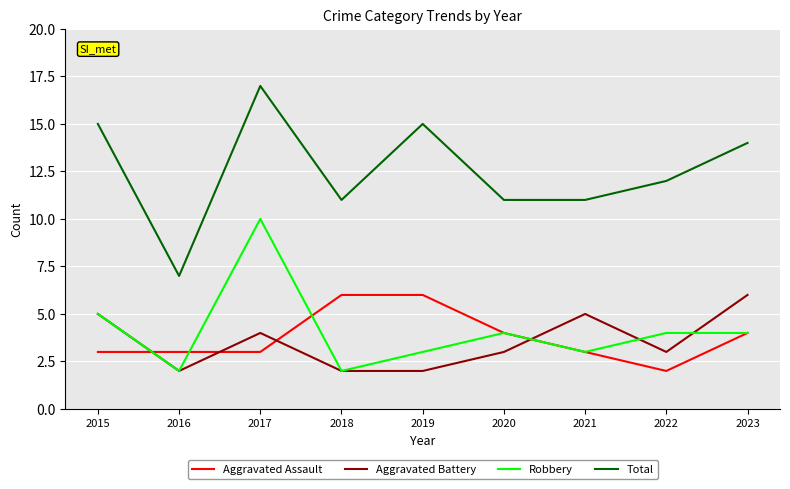

At how many categories does at least one series exceed 16?

1